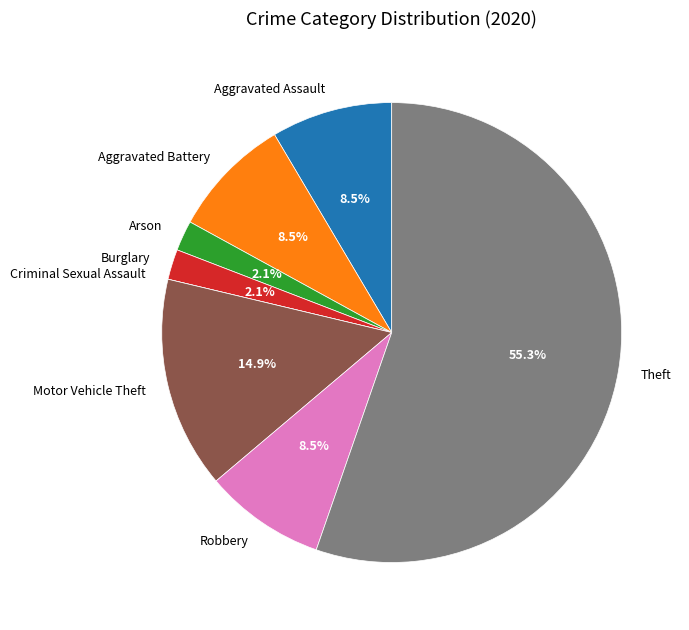

Approximately how many times larger is the value at Theft compared to Robbery?

6.5